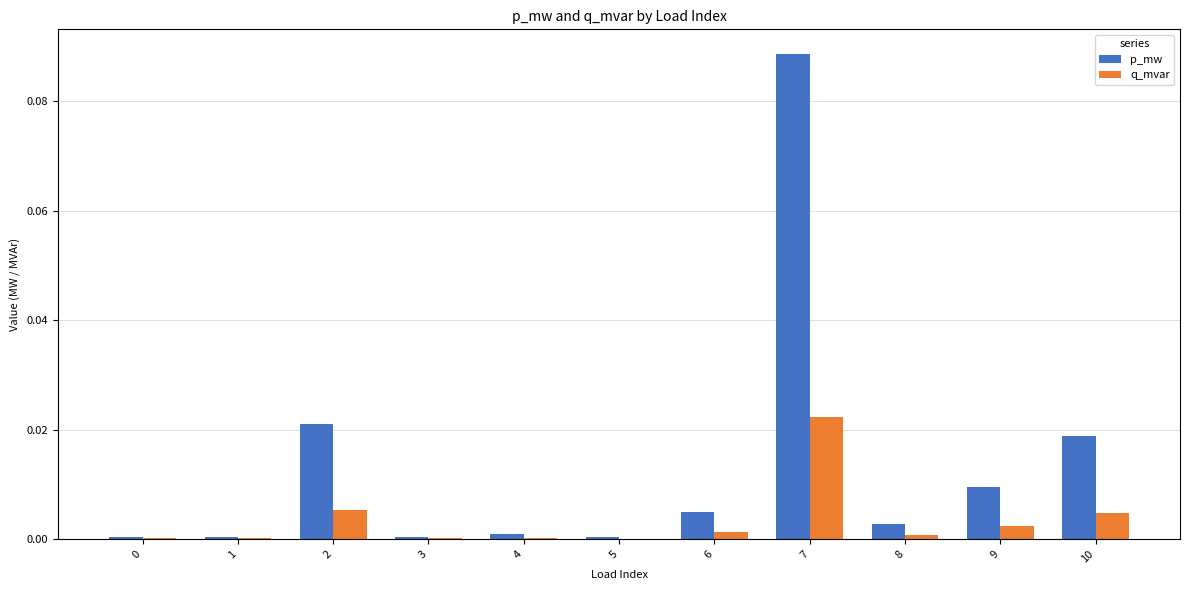

Which series has the largest total across all categories?

p_mw